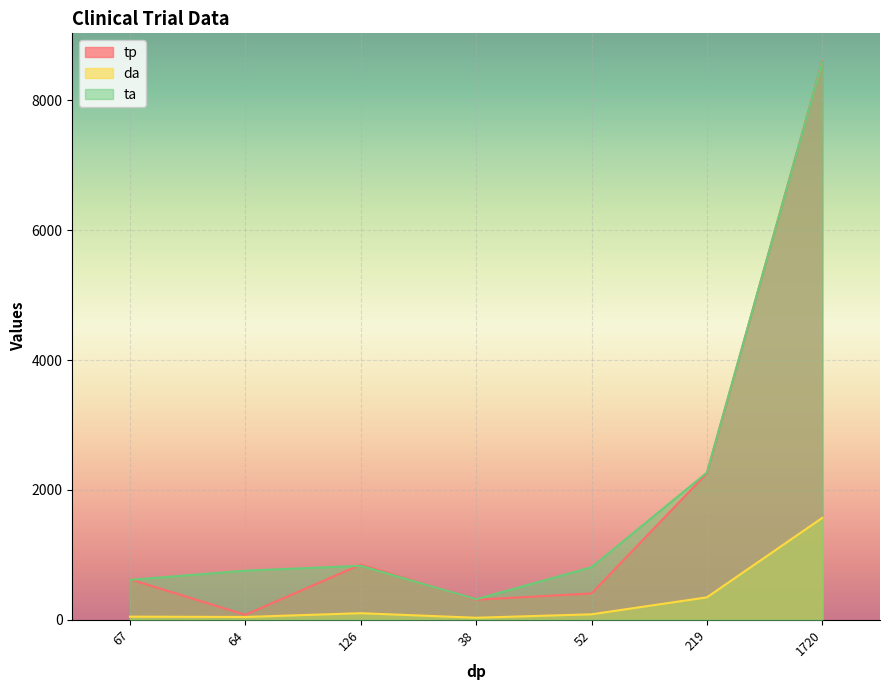

Which category has the highest value in the da series?

1720